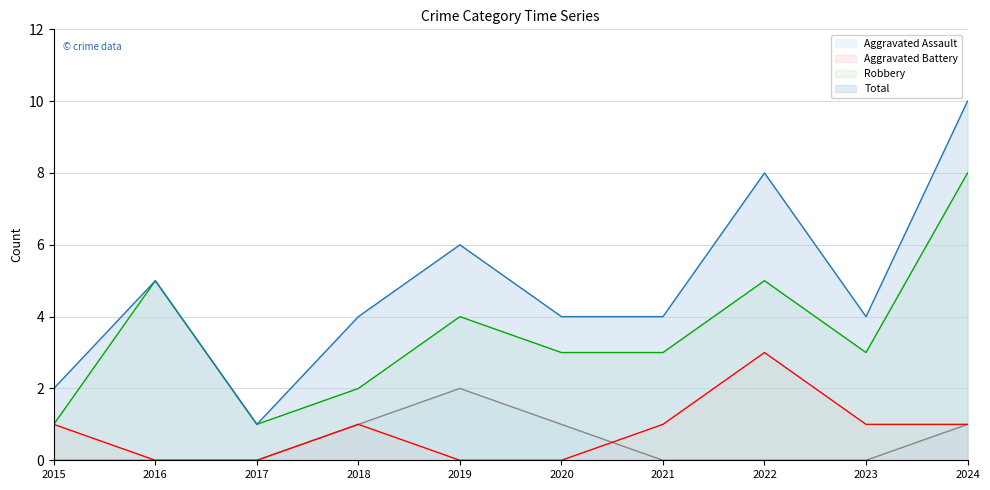

What is the spread (max minus min) of values at 2020?

4